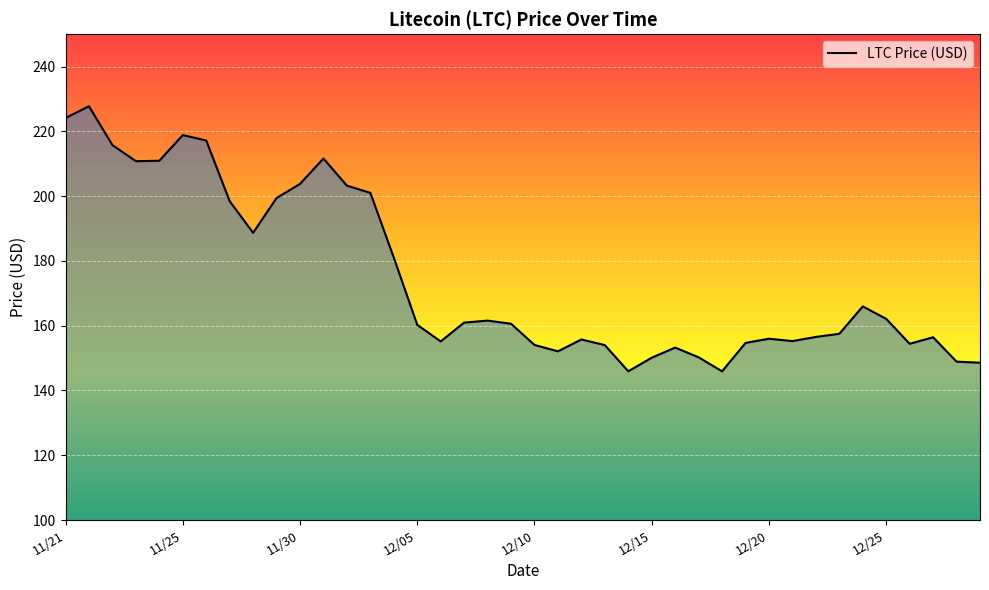

True or false: the data has more than 2 interior local peaks.

True